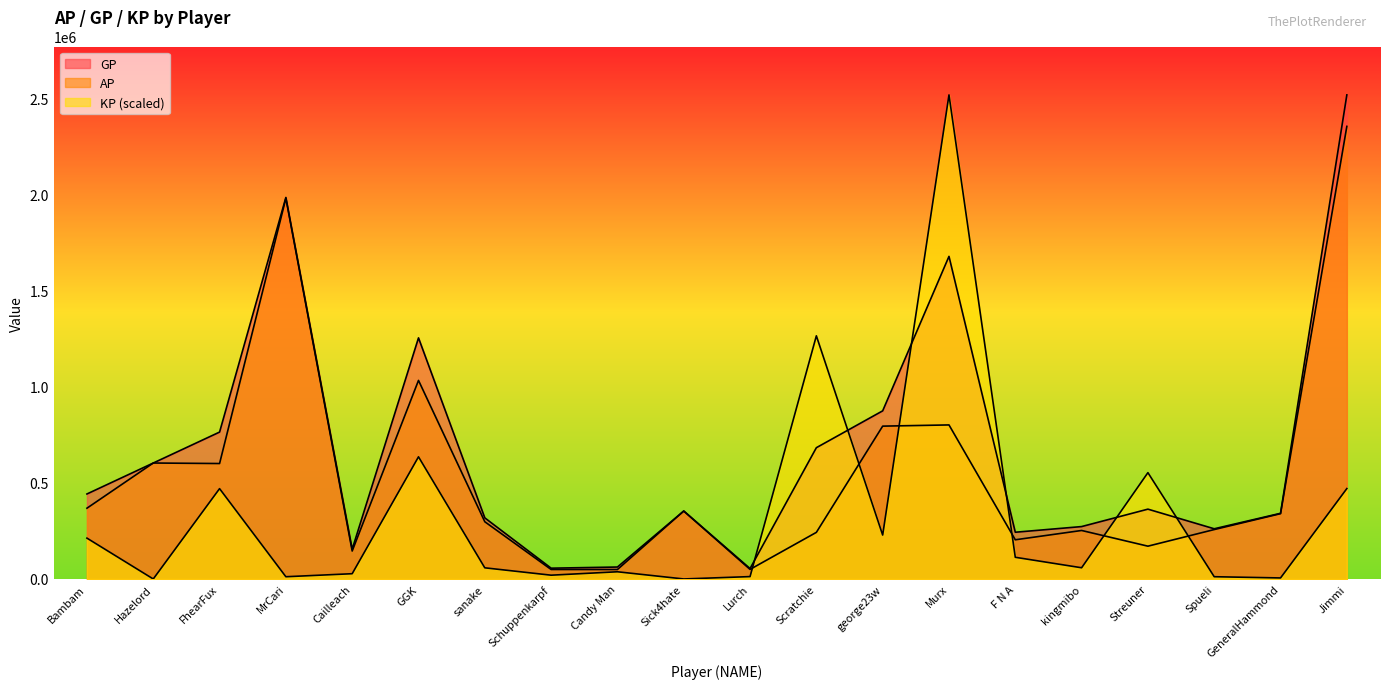

What is the difference between the maximum and second lowest values in the AP series?

2303268.0